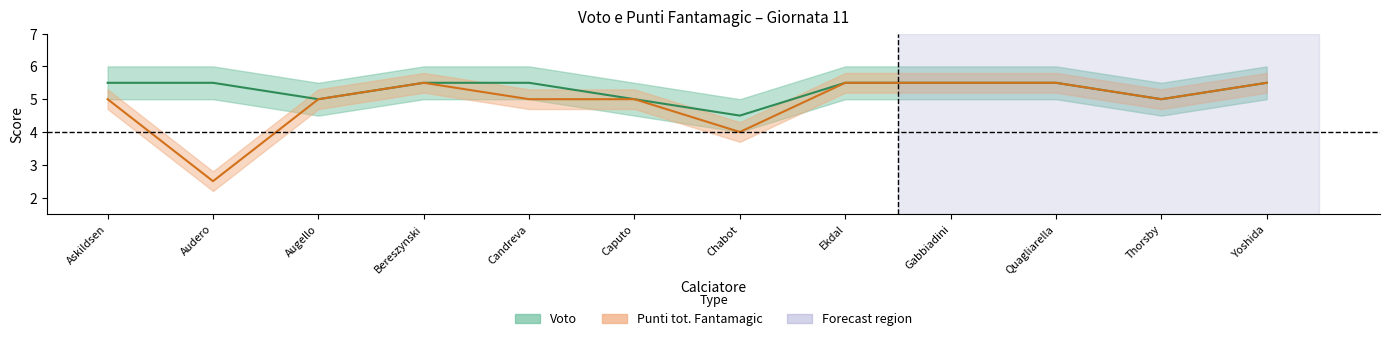

Between Augello and Caputo, which series saw the biggest shift?

Voto